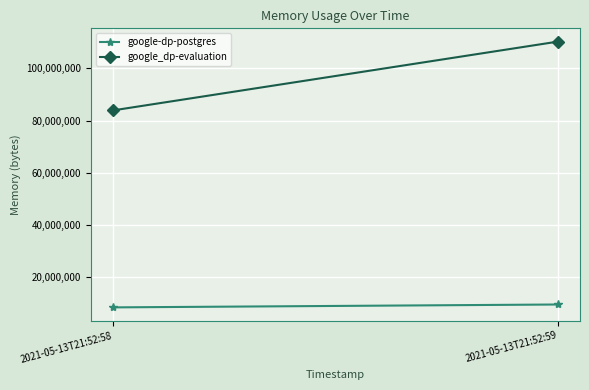

Rank the series by their maximum value, from lowest to highest.

google-dp-postgres, google_dp-evaluation